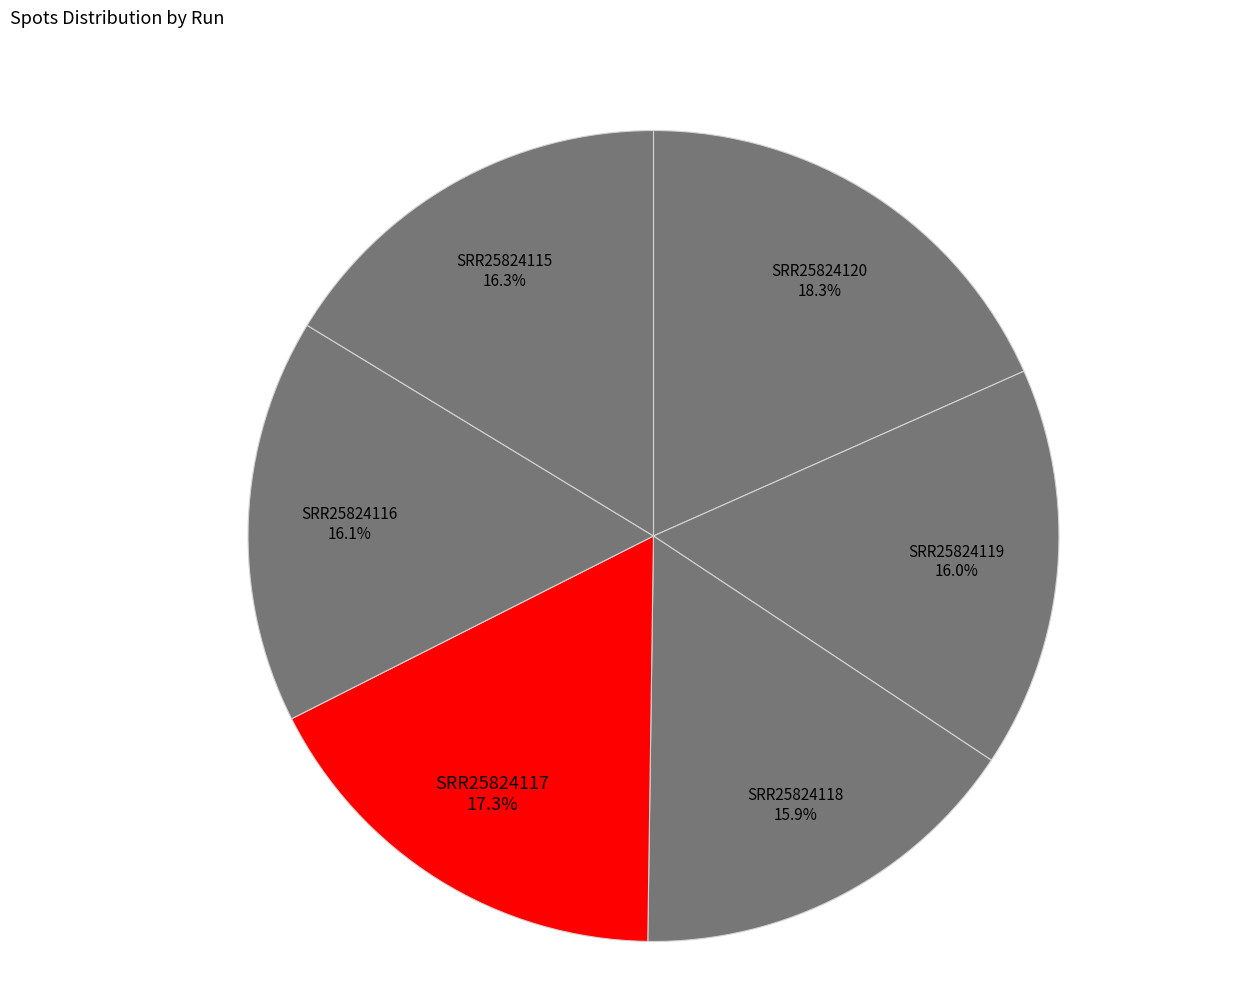

To the nearest percent, what is the average slice percentage?

17%